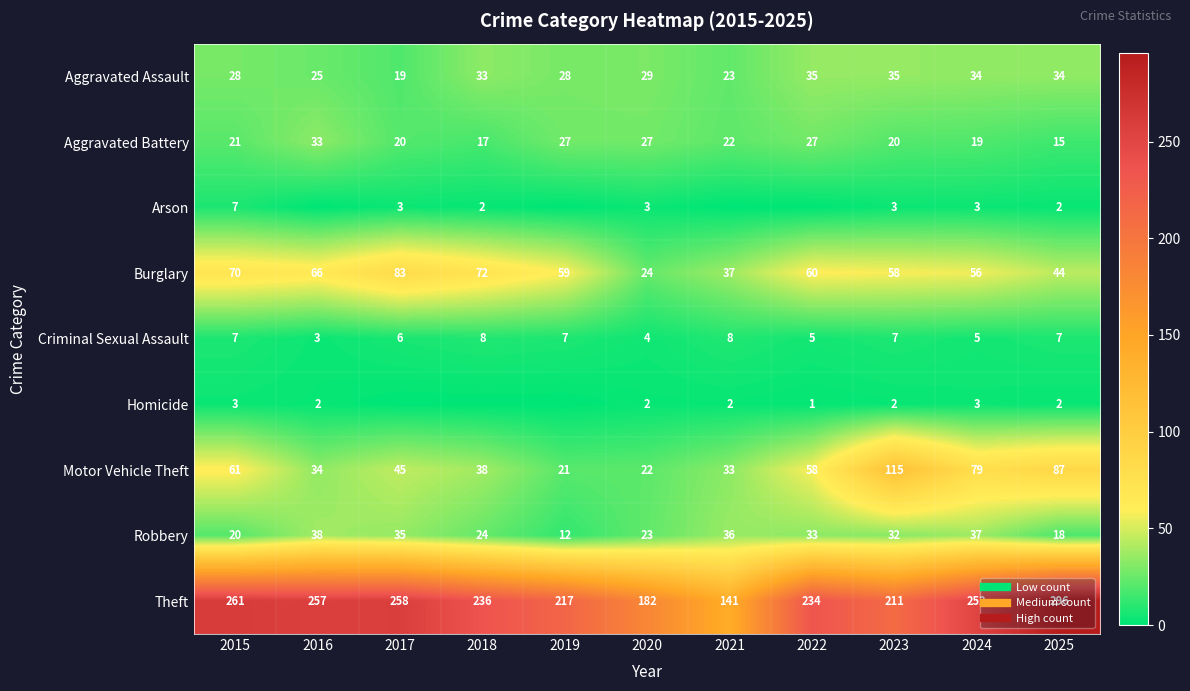

At how many categories does at least one series exceed 288?

1